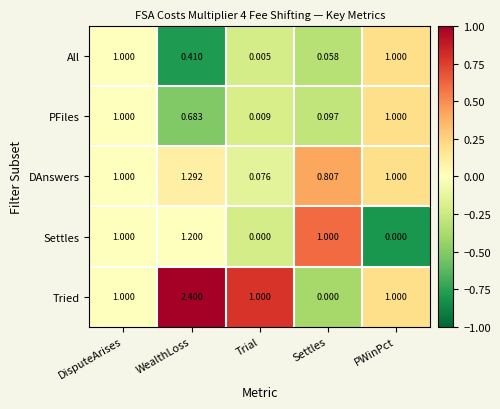

Which category has the highest value across all series?

WealthLoss